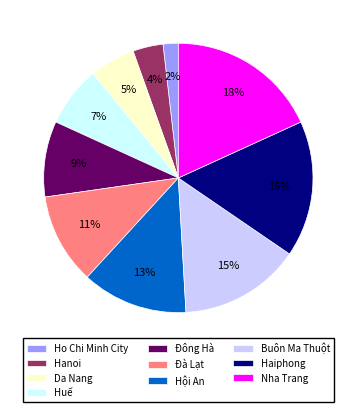

What is the largest slice in the pie chart?

Nha Trang